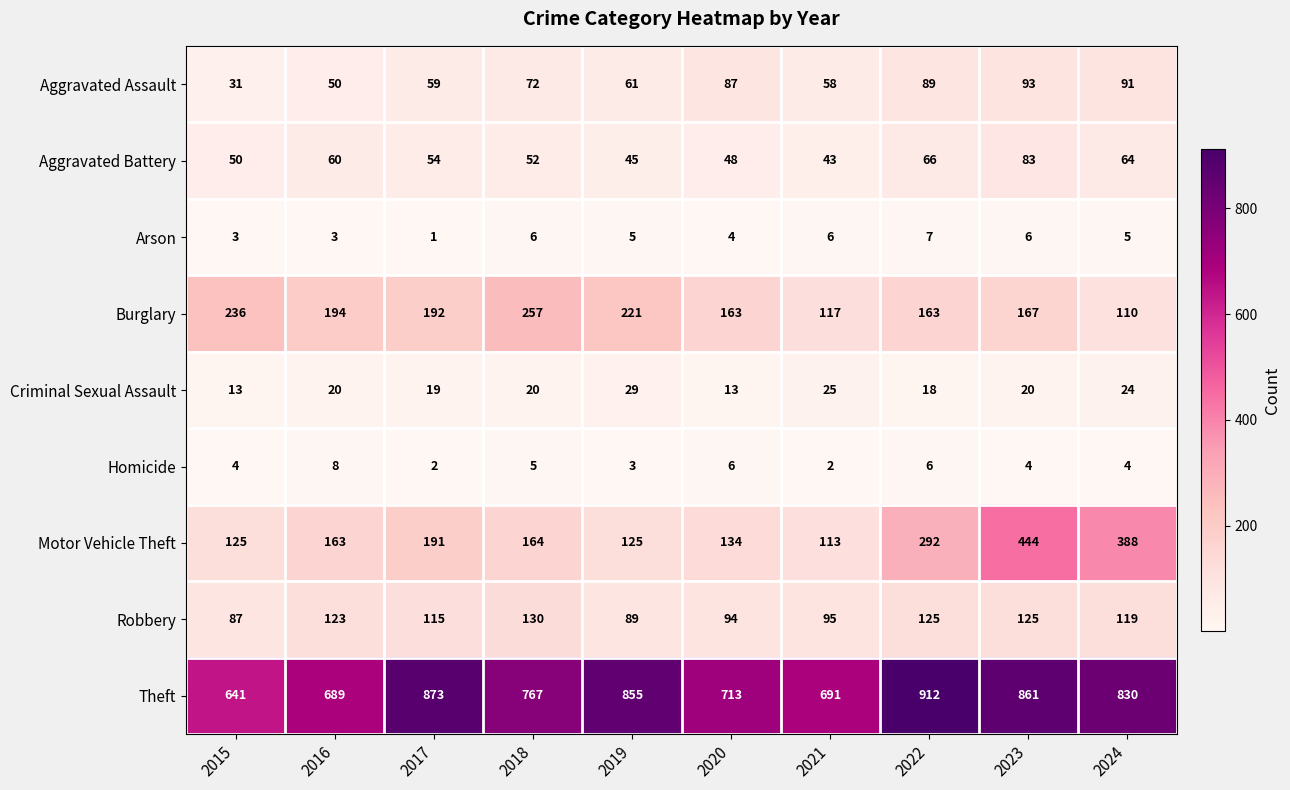

How many distinct data groups are displayed?

9